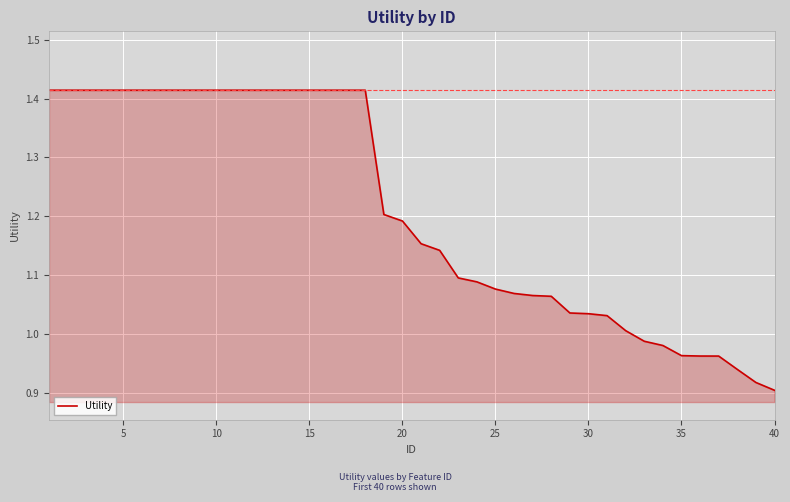

What is the difference between the maximum and minimum values?

0.5